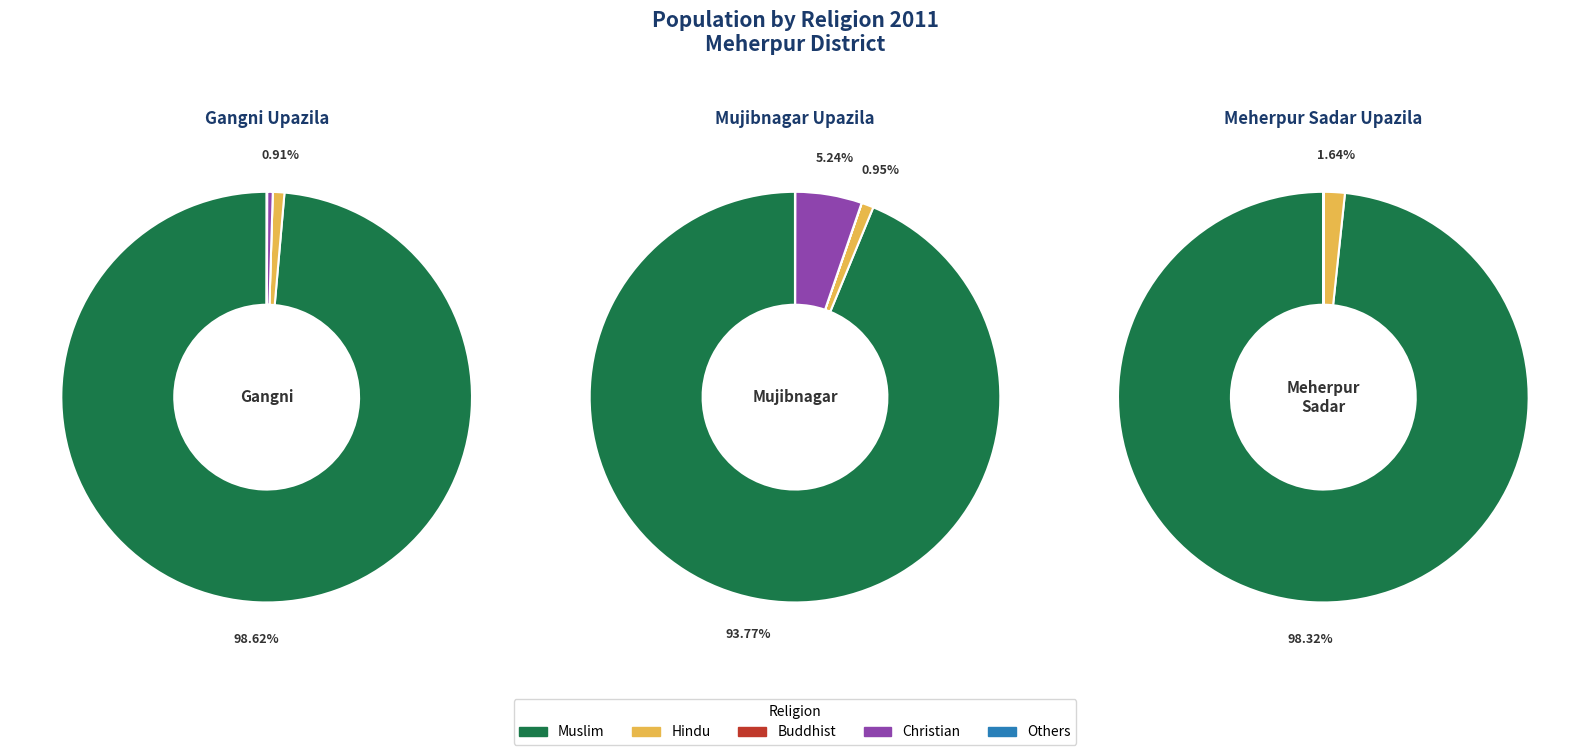

How many slices are in this pie chart?

3